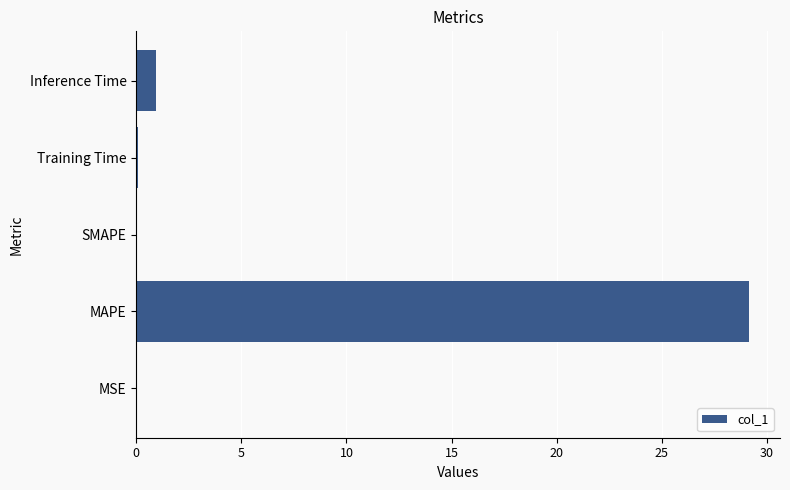

Is it true that the value at Inference Time is 1.0?

True